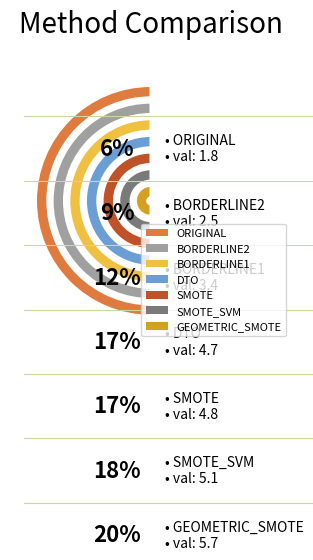

Is BORDERLINE1 the majority of the pie?

No